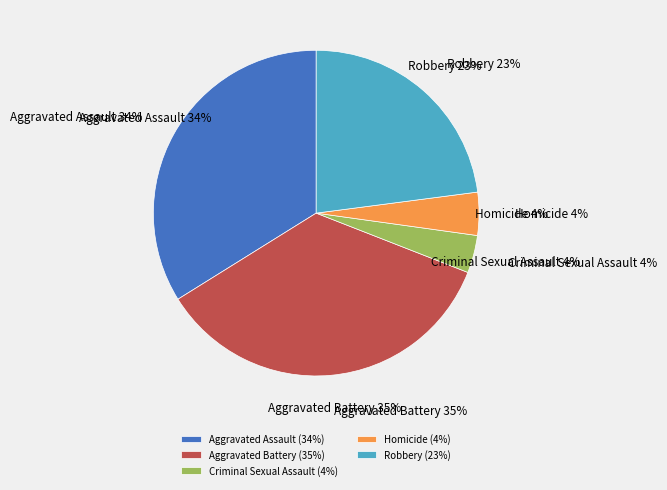

To the nearest percent, what is the average slice percentage?

20%